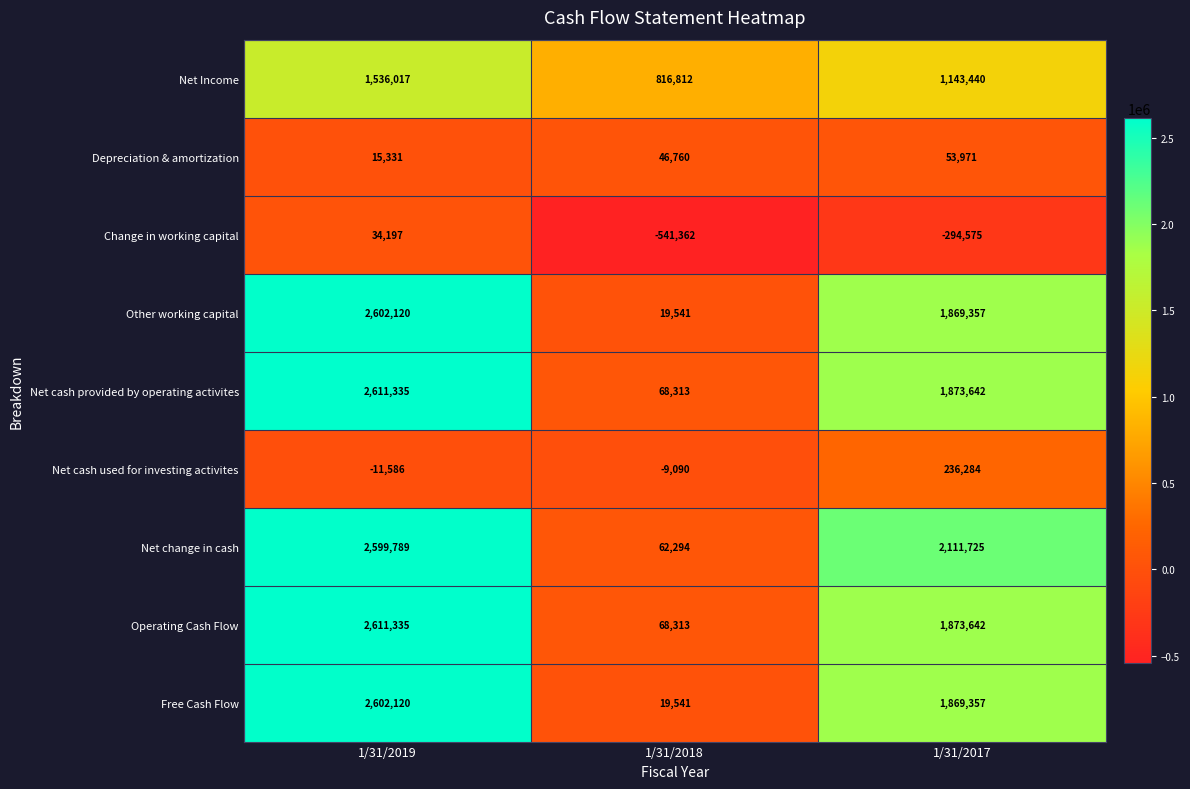

Reading right to left, transcribe all the data shown in this chart.

Net Income: 1143440	816812	1536017
Depreciation & amortization: 53971	46760	15331
Change in working capital: -294575	-541362	34197
Other working capital: 1869357	19541	2602120
Net cash provided by operating activites: 1873642	68313	2611335
Net cash used for investing activites: 236284	-9090	-11586
Net change in cash: 2111725	62294	2599789
Operating Cash Flow: 1873642	68313	2611335
Free Cash Flow: 1869357	19541	2602120